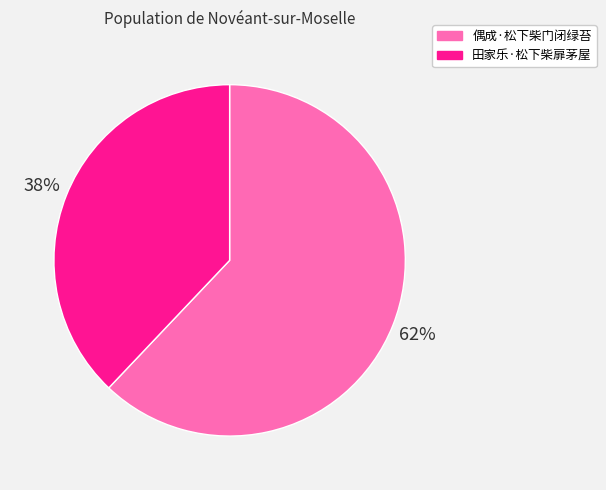

Combined, do 田家乐·松下柴扉茅屋 and 偶成·松下柴门闭绿苔 account for over 50%?

Yes